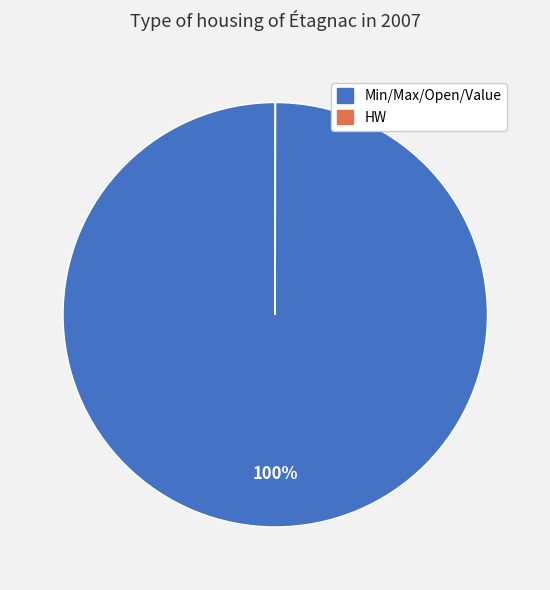

Is there a majority slice in this chart?

Yes